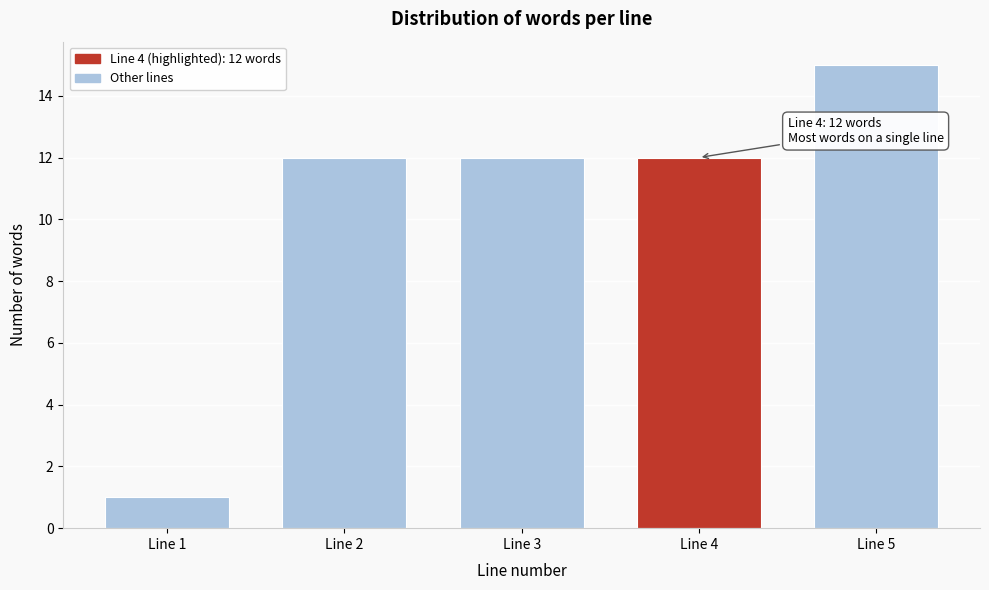

Reading left to right, what are all the values shown in this chart?

Line 1=1	Line 2=12	Line 3=12	Line 4=12	Line 5=15